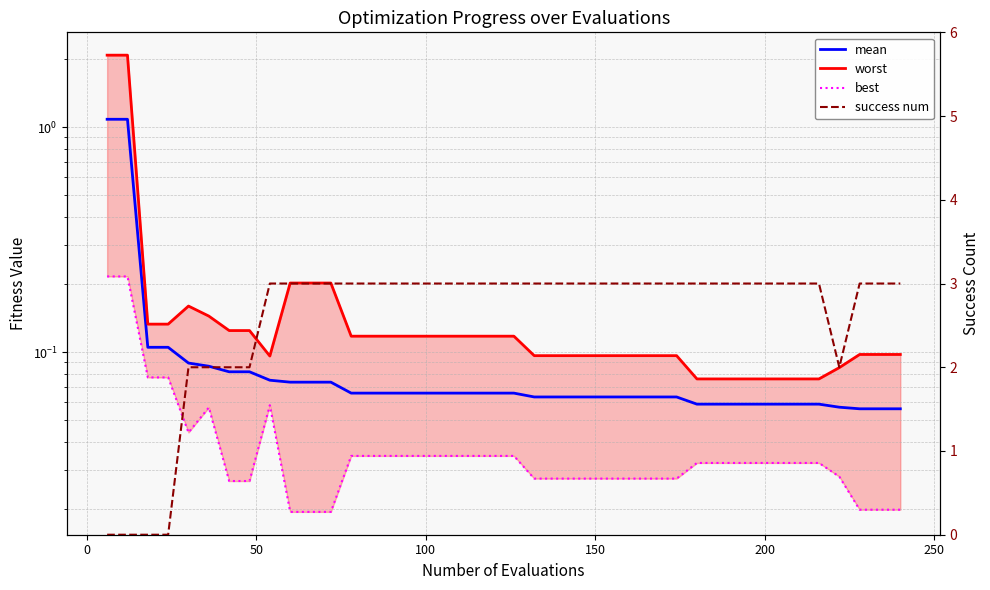

The best series shows 0.0 at 25. True or false?

False